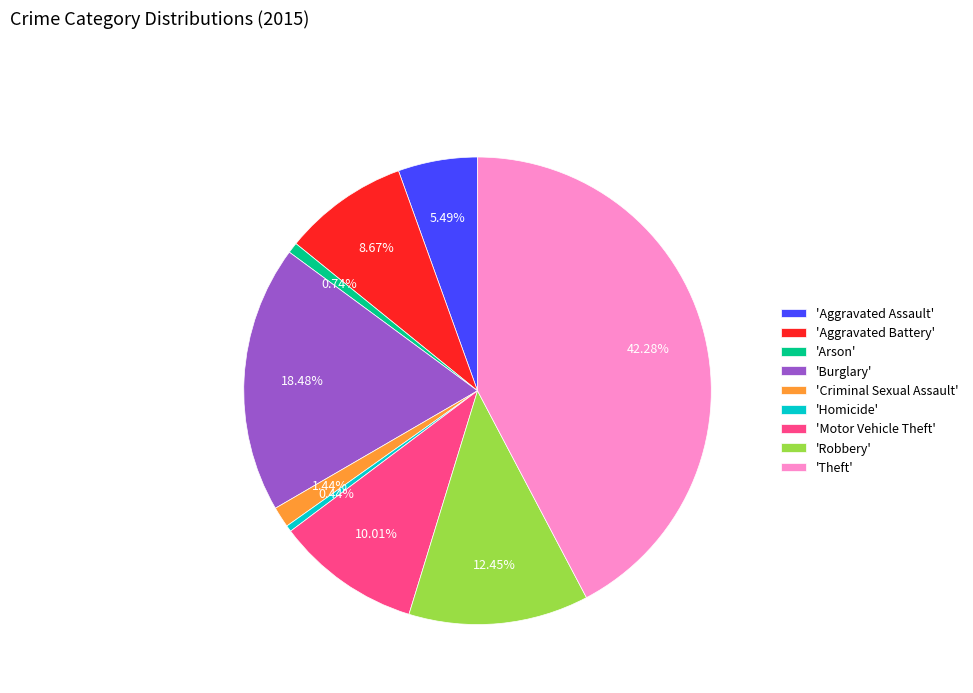

To the nearest percent, what is the average slice percentage?

11%